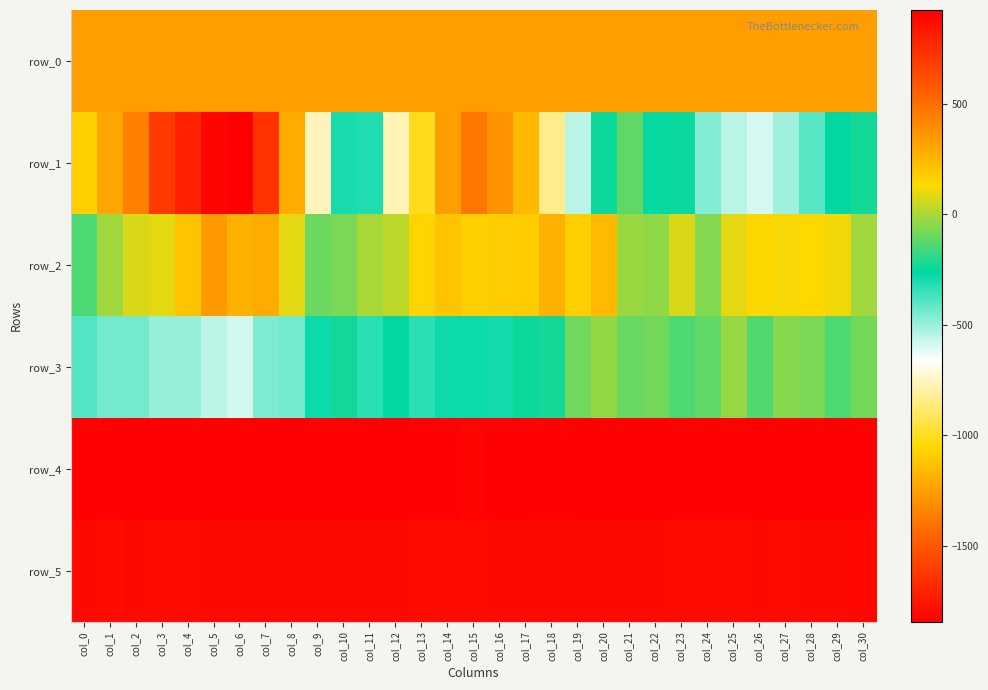

What value does the row_0 series have at col_16?

331.5